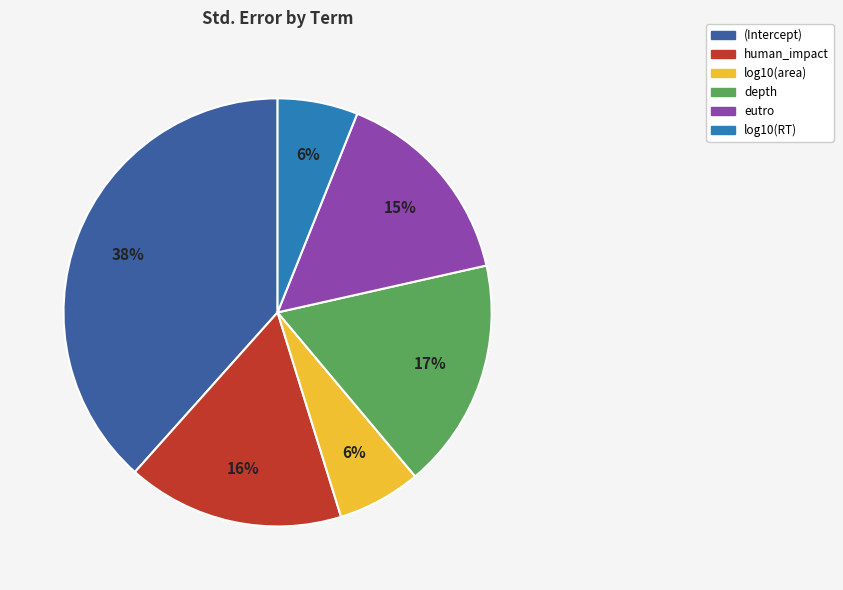

What percentage is the human_impact slice, to the nearest percent?

16%